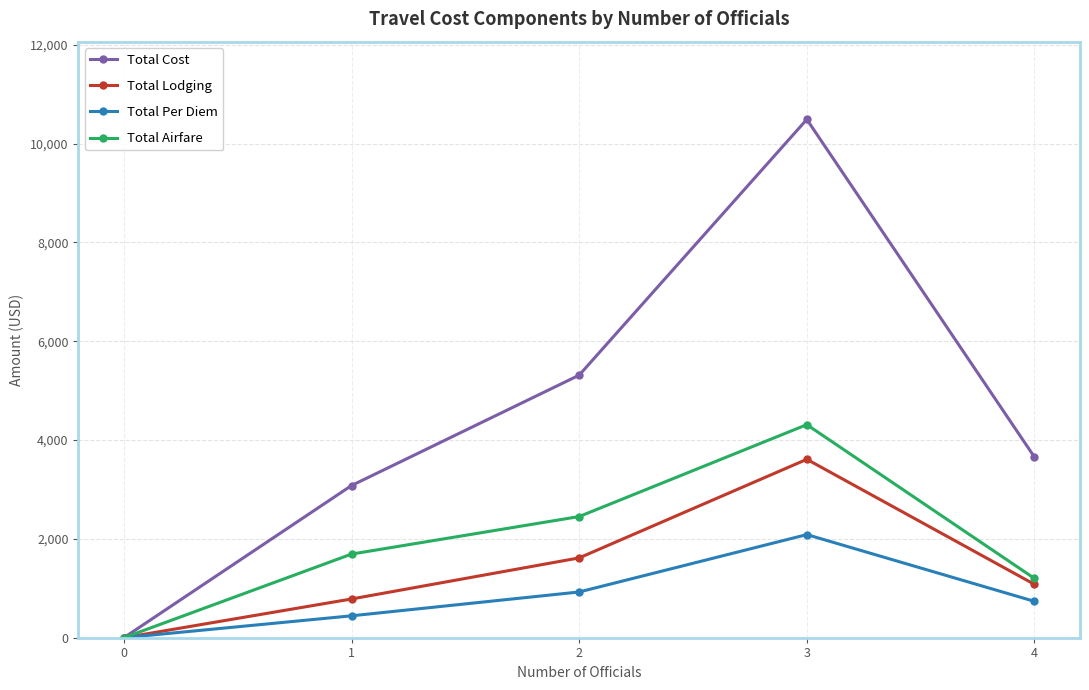

At which category does the chart reach its minimum across all series?

0